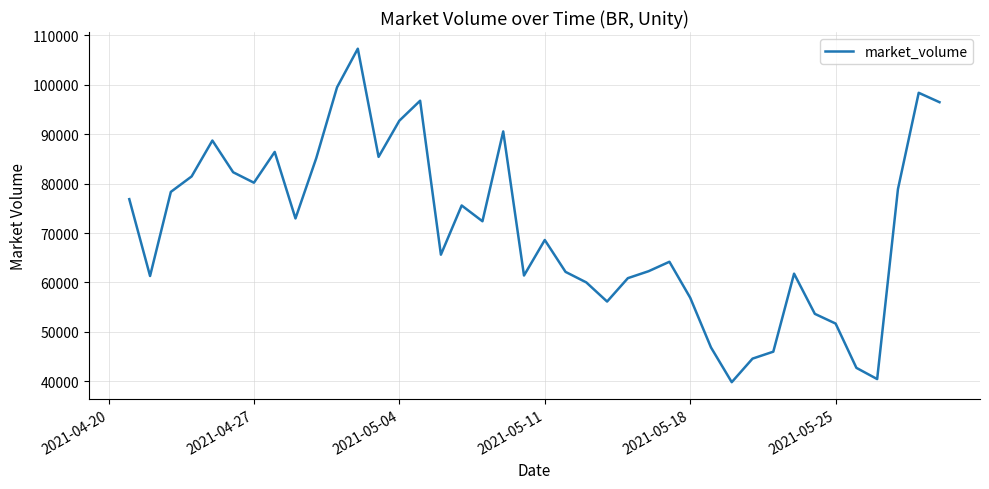

What is the difference between the maximum and minimum values?

67496